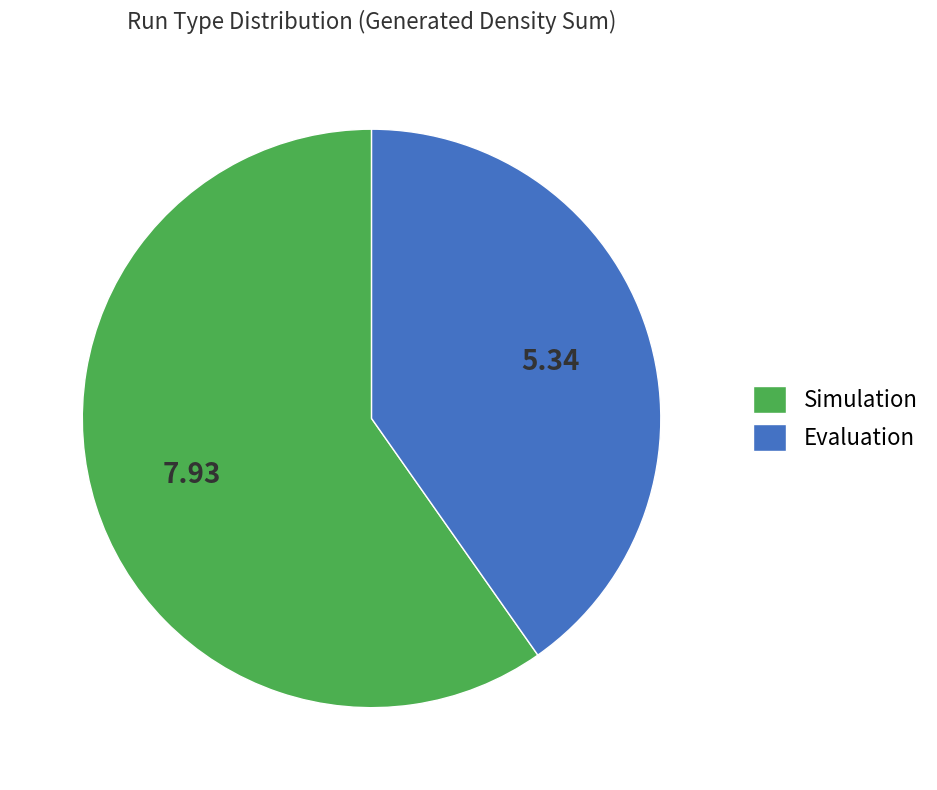

Does Simulation account for over 50% of the chart?

Yes